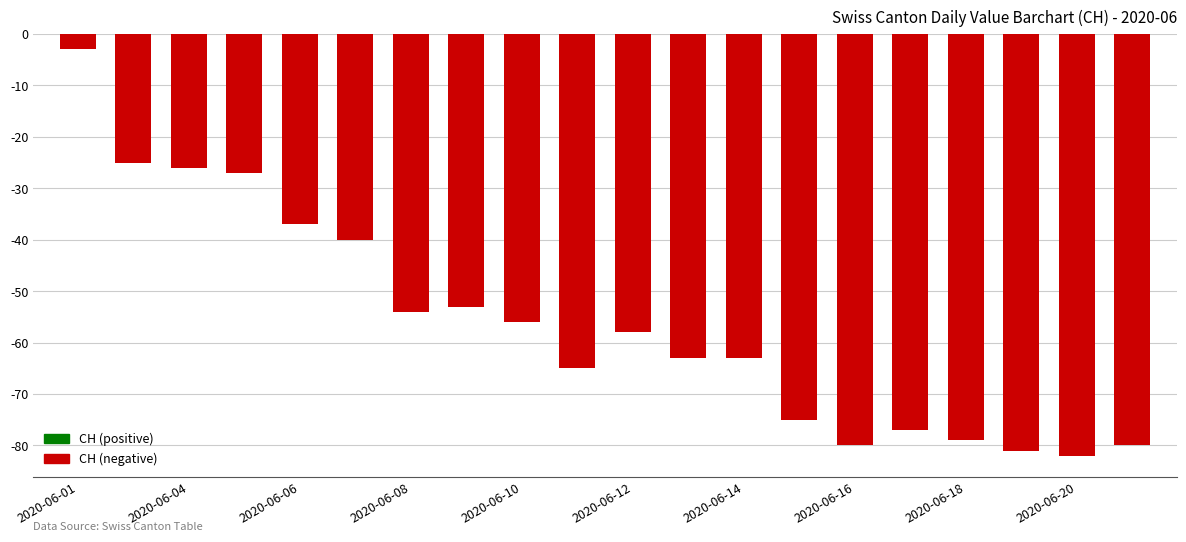

What is the minimum value shown in the chart?

-82